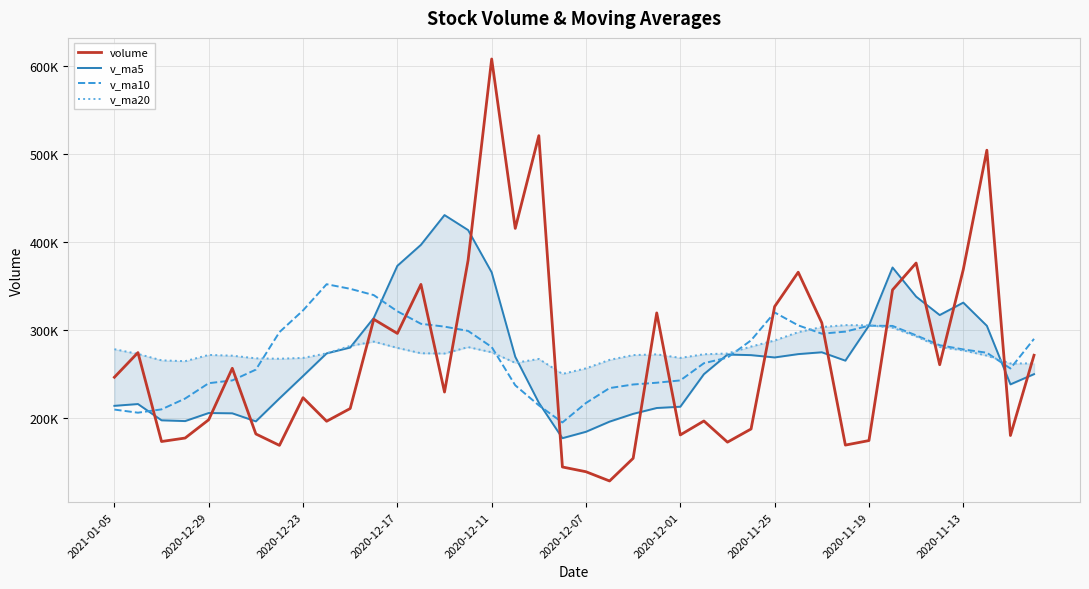

At which category is the sum across all series the highest?

2020-12-11